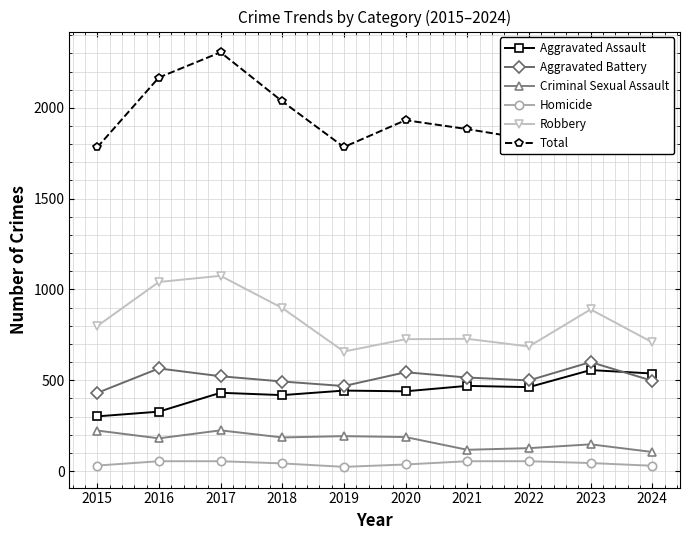

What is the sum of the Aggravated Battery values at 2023 and 2019?

1068